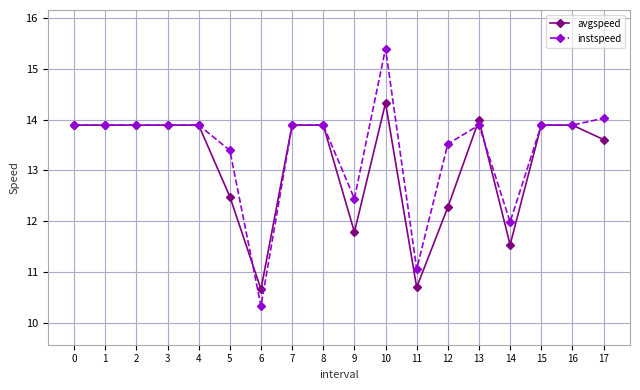

What is the smallest value displayed?

10.3